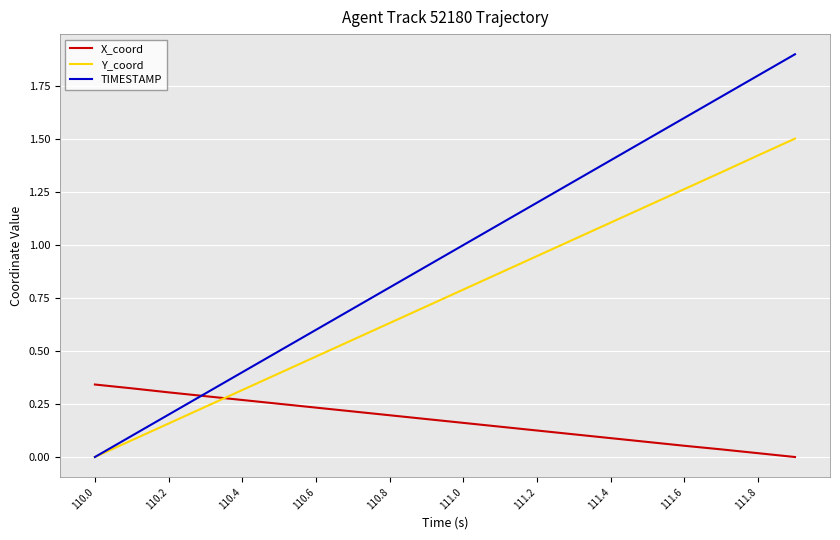

Which series has the largest total across all categories?

TIMESTAMP